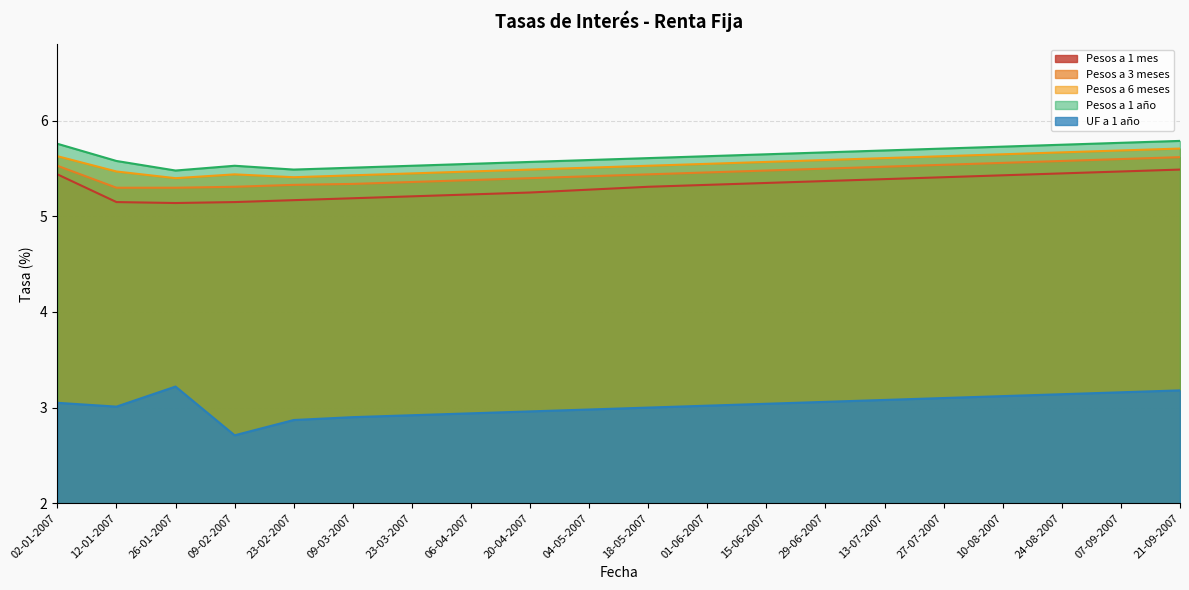

Does the chart display data point markers on the line(s)?

No